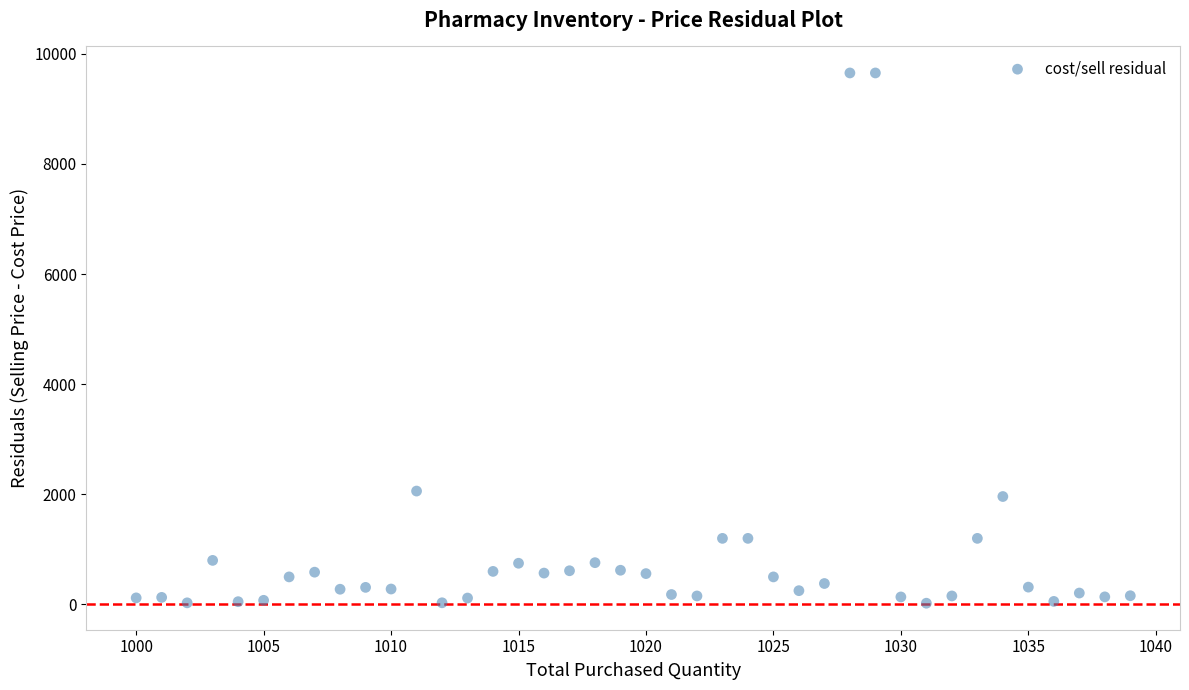

What is the range of Y values (max minus min)?

9630.7